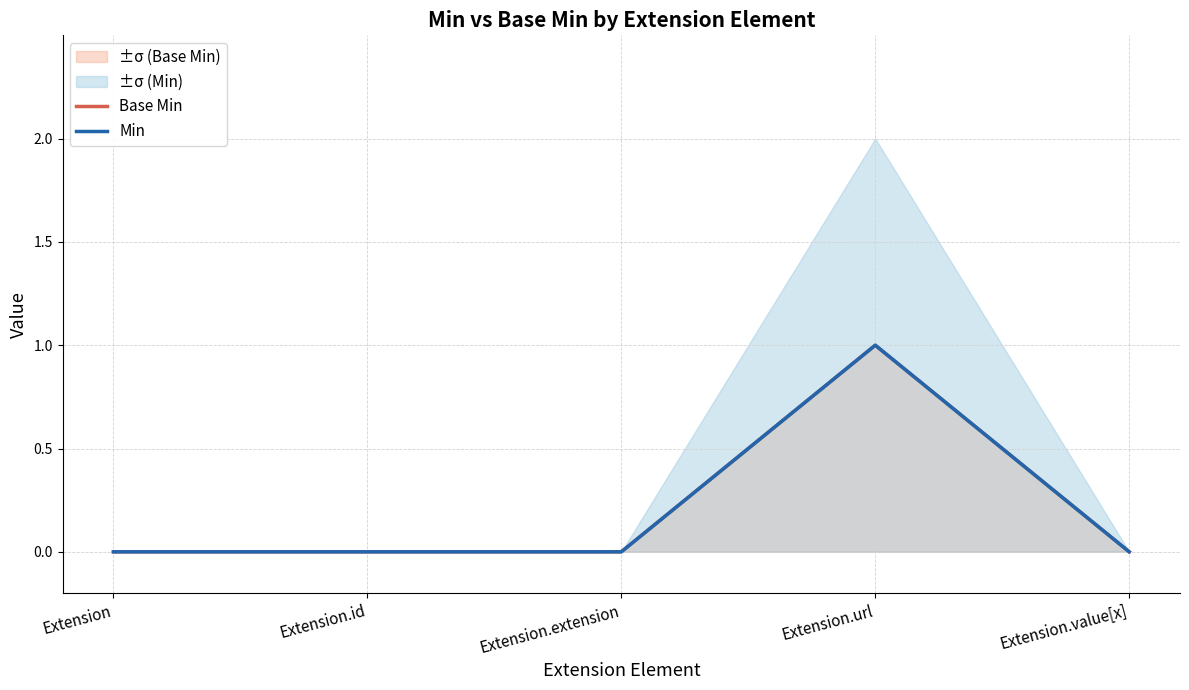

At which label does Min reach its peak?

Extension.url